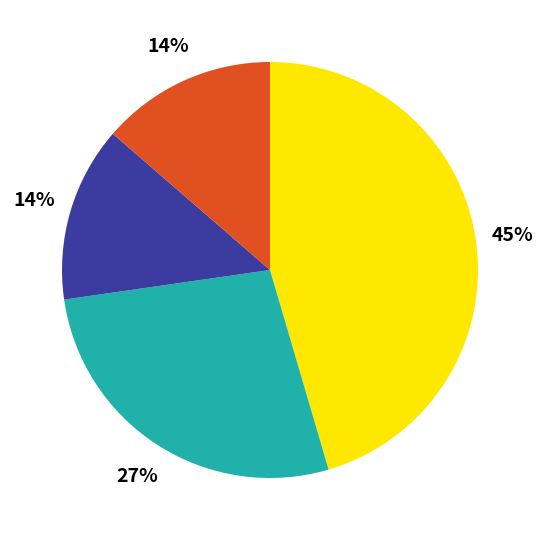

Does any single category account for the majority?

No